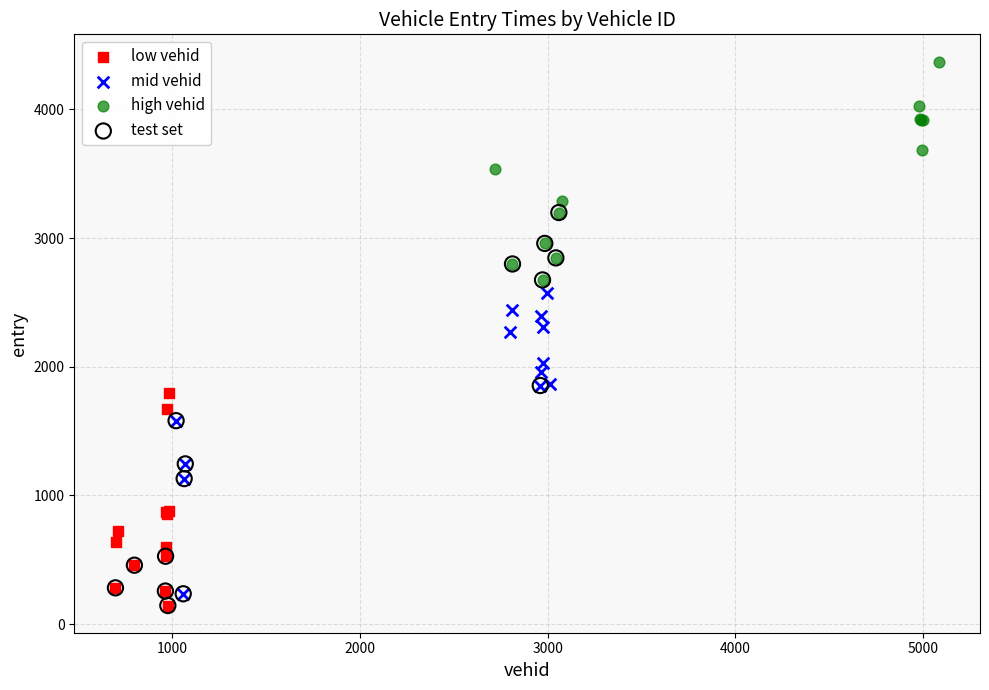

Which series reaches the maximum Y coordinate?

high vehid